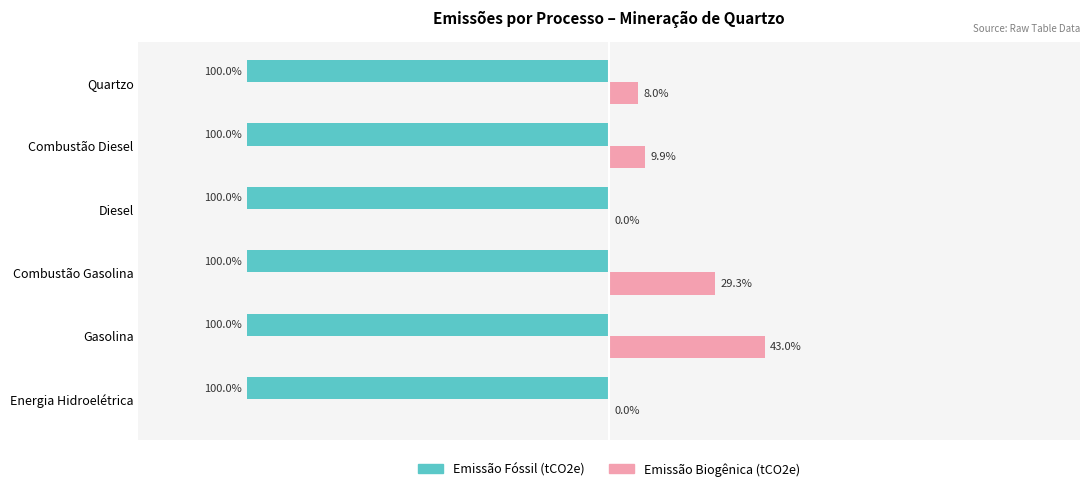

Which series changed the most between Energia Hidroelétrica and Quartzo?

Emissão Biogênica (tCO2e)